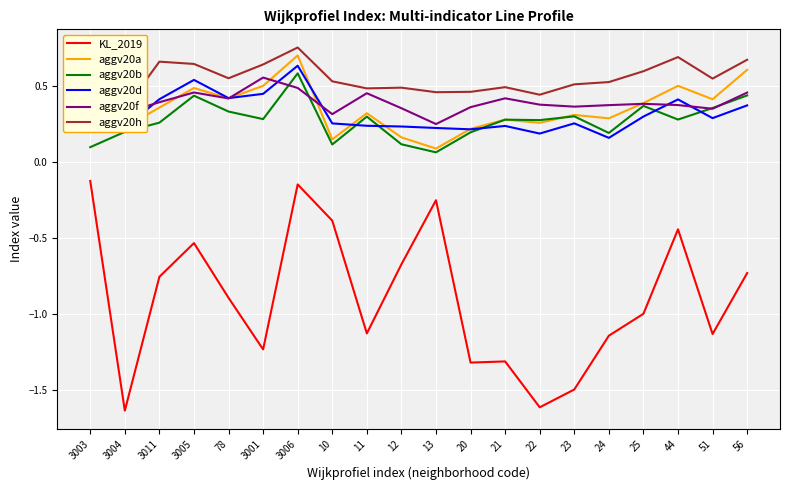

Reading right to left, transcribe all the data shown in this chart.

KL_2019: -0.7	-1.1	-0.4	-1.0	-1.1	-1.5	-1.6	-1.3	-1.3	-0.3	-0.7	-1.1	-0.4	-0.1	-1.2	-0.9	-0.5	-0.8	-1.6	-0.1
aggv20a: 0.6	0.4	0.5	0.4	0.3	0.3	0.3	0.3	0.2	0.1	0.2	0.3	0.1	0.7	0.5	0.4	0.5	0.4	0.2	0.2
aggv20b: 0.4	0.4	0.3	0.4	0.2	0.3	0.3	0.3	0.2	0.1	0.1	0.3	0.1	0.6	0.3	0.3	0.4	0.3	0.2	0.1
aggv20d: 0.4	0.3	0.4	0.3	0.2	0.3	0.2	0.2	0.2	0.2	0.2	0.2	0.3	0.6	0.4	0.4	0.5	0.4	0.2	0.4
aggv20f: 0.5	0.4	0.4	0.4	0.4	0.4	0.4	0.4	0.4	0.3	0.4	0.5	0.3	0.5	0.6	0.4	0.5	0.4	0.3	0.4
aggv20h: 0.7	0.6	0.7	0.6	0.5	0.5	0.4	0.5	0.5	0.5	0.5	0.5	0.5	0.8	0.6	0.6	0.6	0.7	0.3	0.6